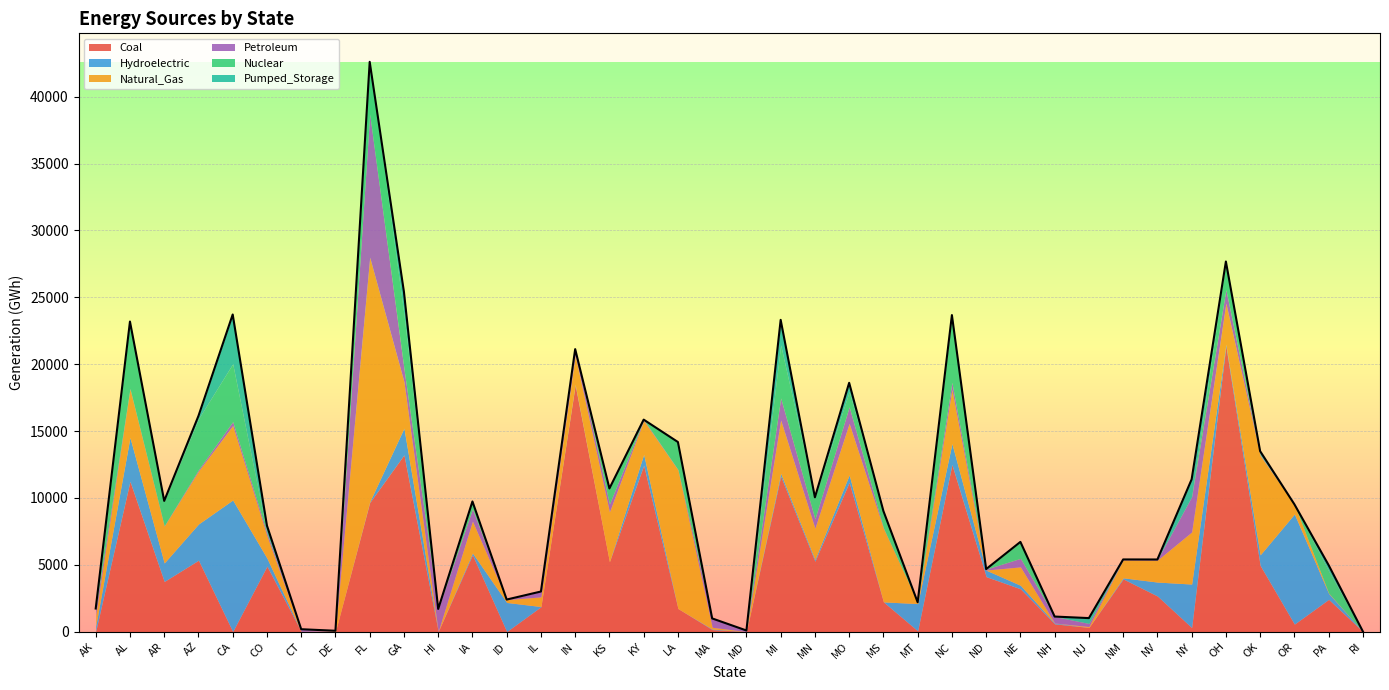

At which category is the sum across all series the highest?

FL